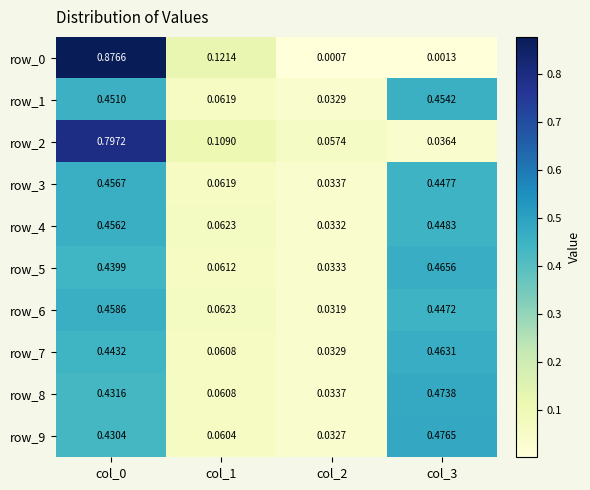

Is the value of row_6 at col_3 greater than the value of row_2 at col_3?

Yes